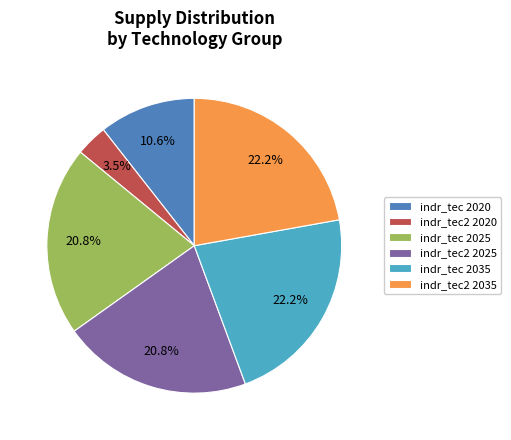

Does indr_tec 2025 represent more than half of the total?

No